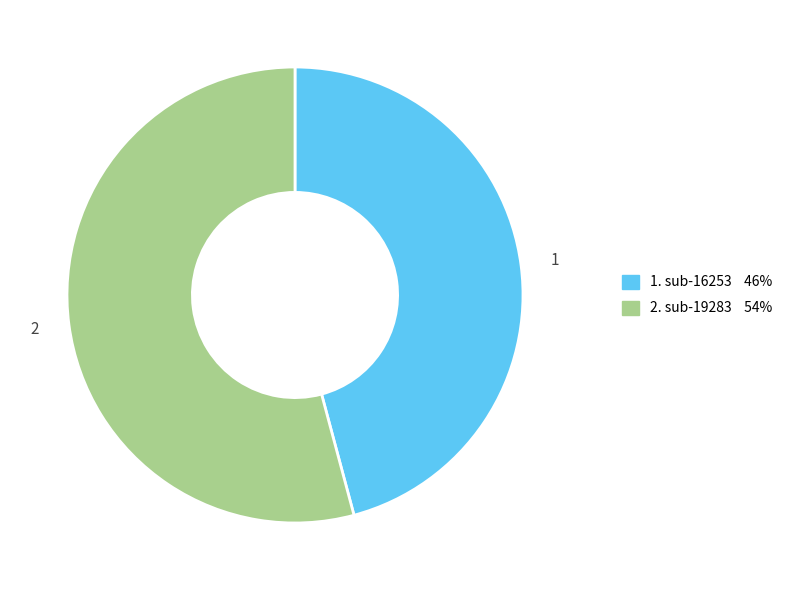

Is there a majority slice in this chart?

Yes